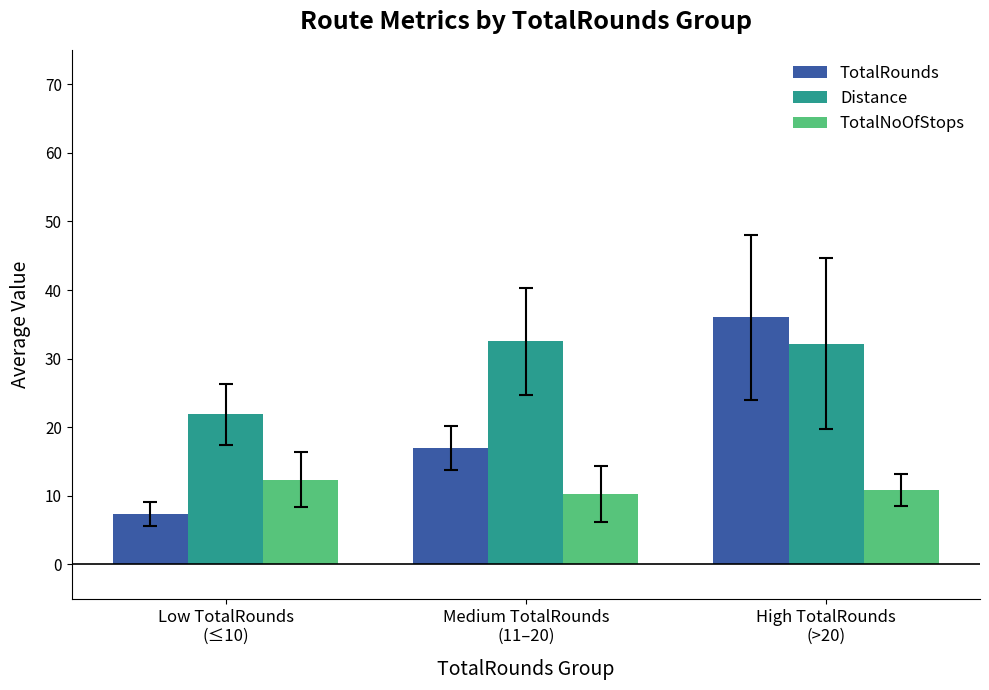

Are the bars grouped side by side (vs. stacked)?

Yes